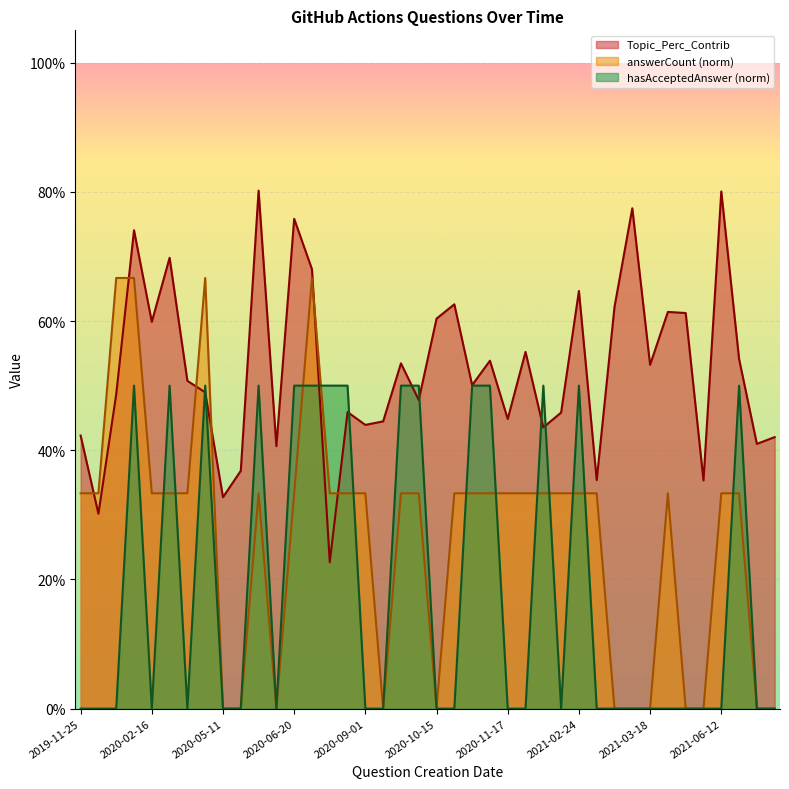

What is the difference between the second highest and second lowest values in the hasAcceptedAnswer series?

0.5